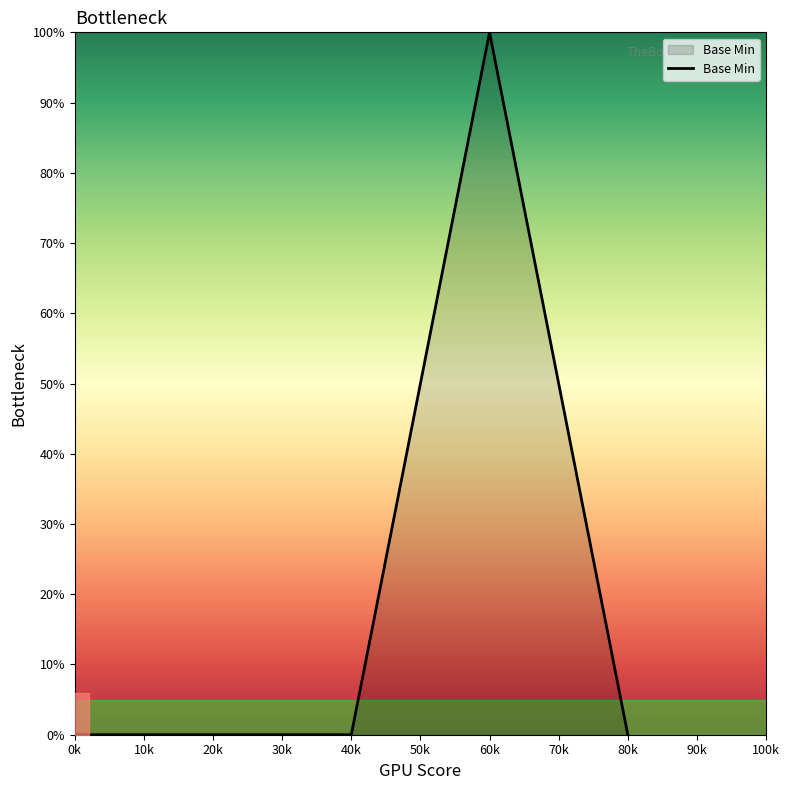

The chart shows a value of -54 at 80k. True or false?

False